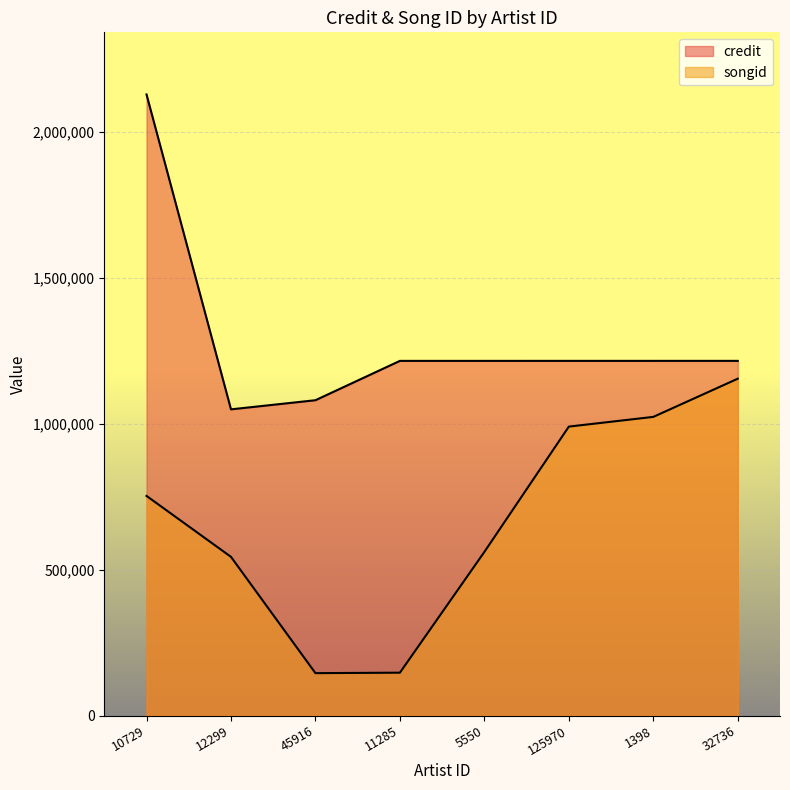

At 12299, list the series in order from smallest to largest.

songid, credit